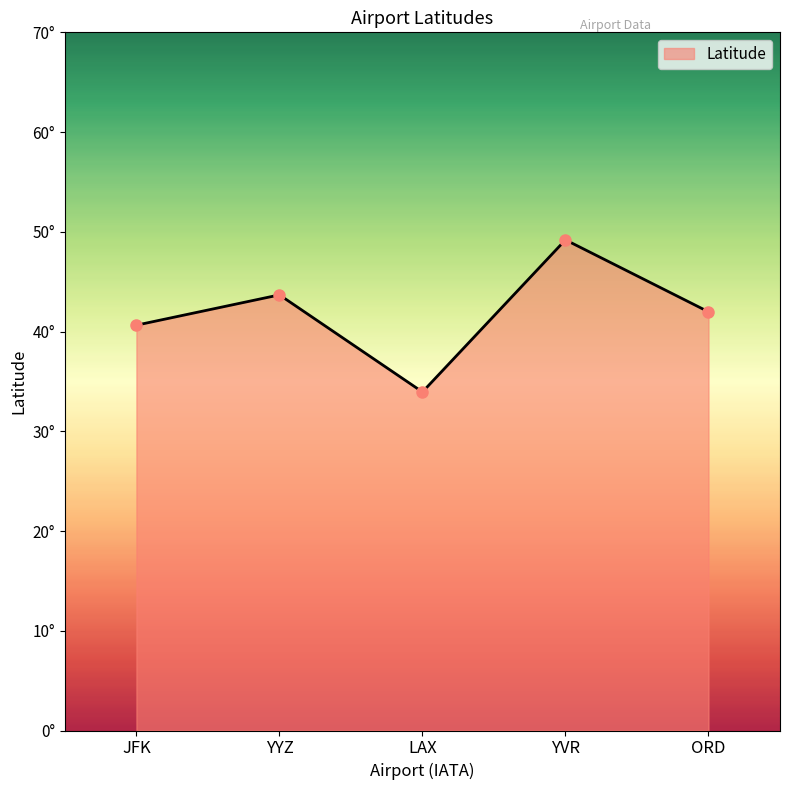

Does the chart have visible grid lines?

No